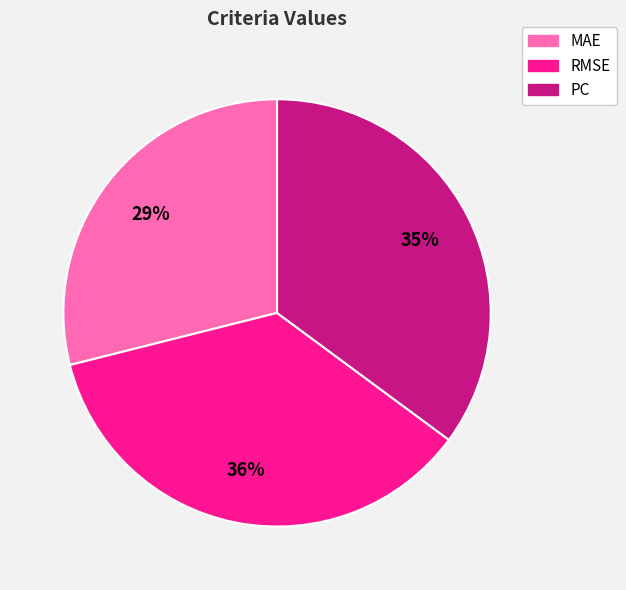

Count the number of slices in the pie.

3